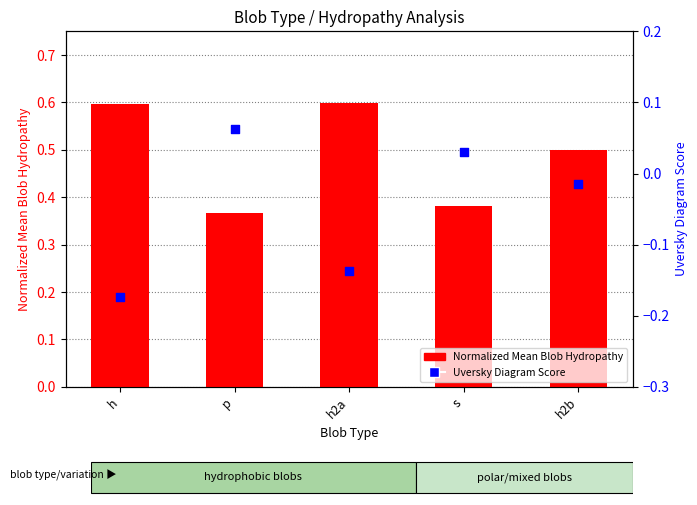

What is the total value across all series at s?

0.4